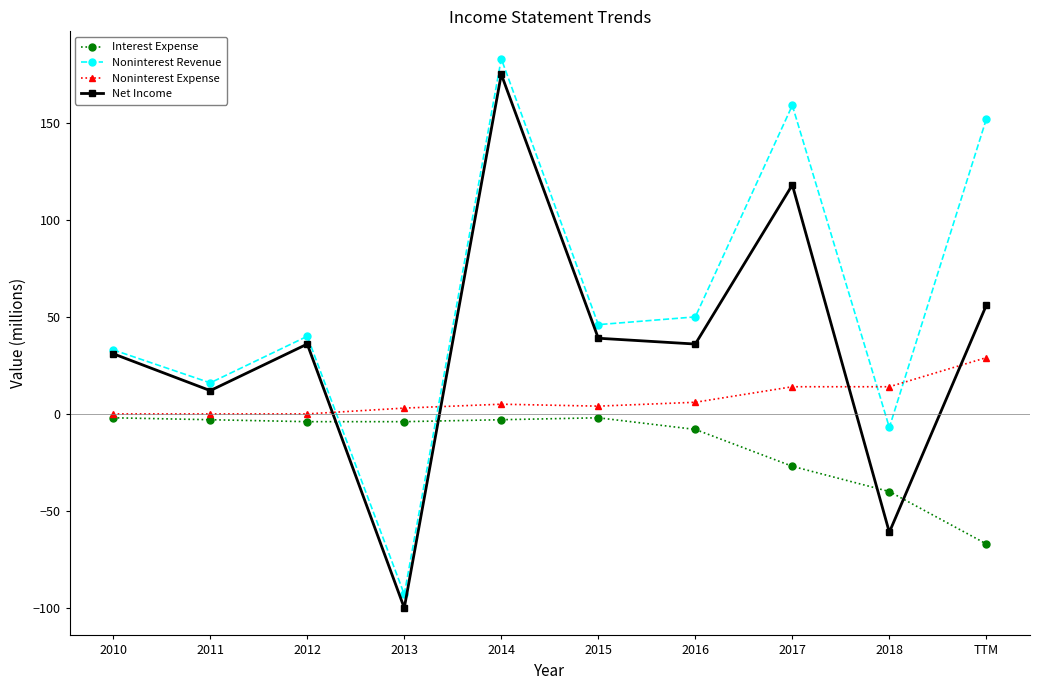

Which series changed the most between 2013 and TTM?

Noninterest Revenue